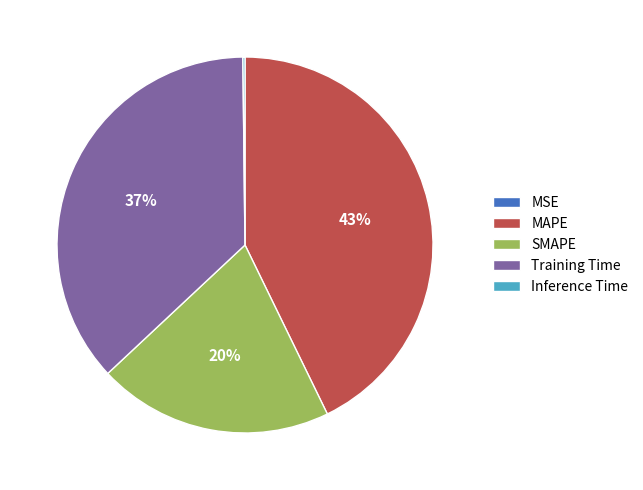

What is the largest slice in the pie chart?

MAPE